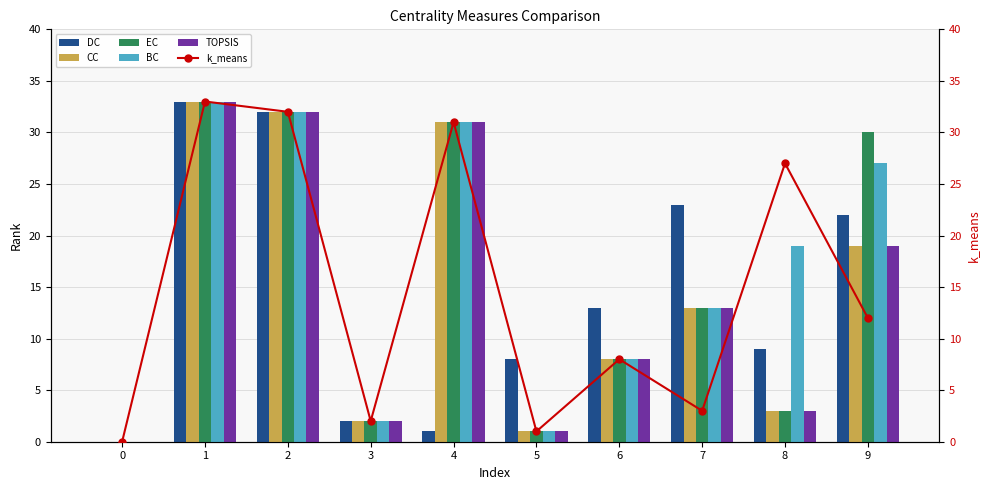

Which series has the largest total across all categories?

BC